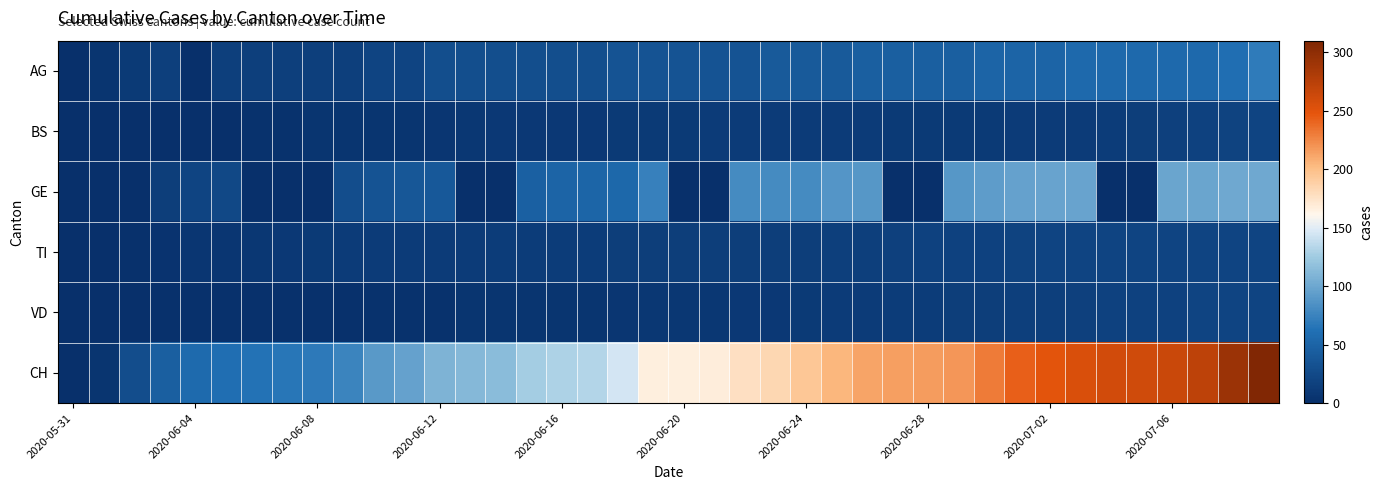

How many series are shown in this chart?

6